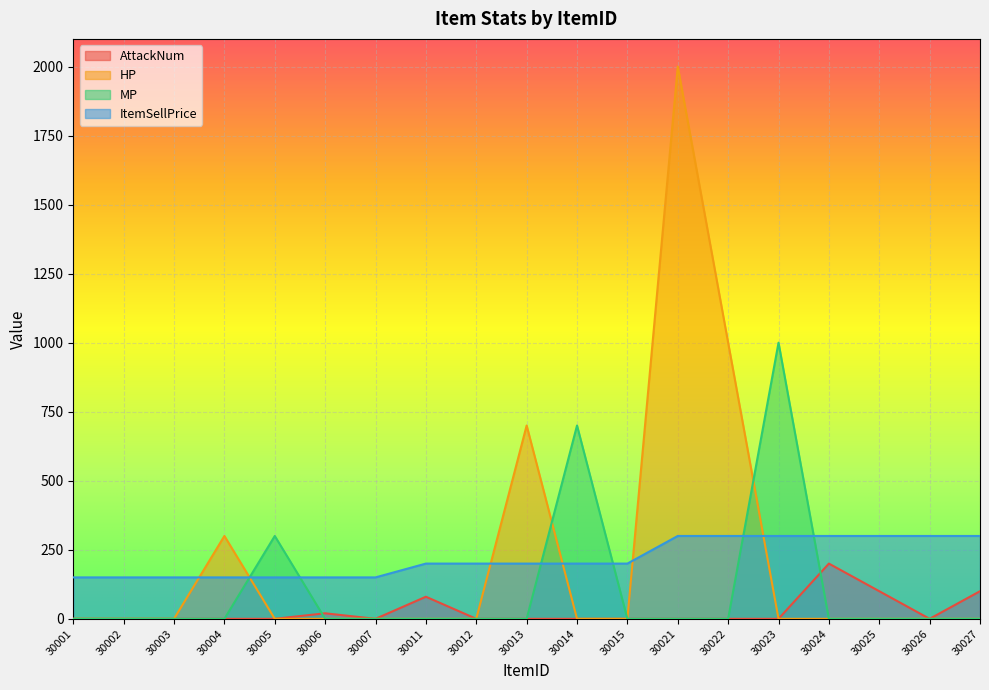

What is the sum of all HP values?

4000